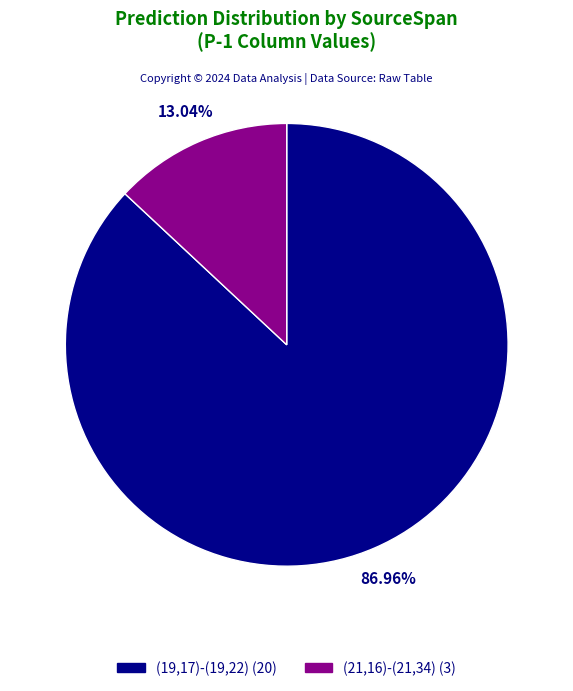

True or false: (19,17)-(19,22) accounts for 87% of the total.

True